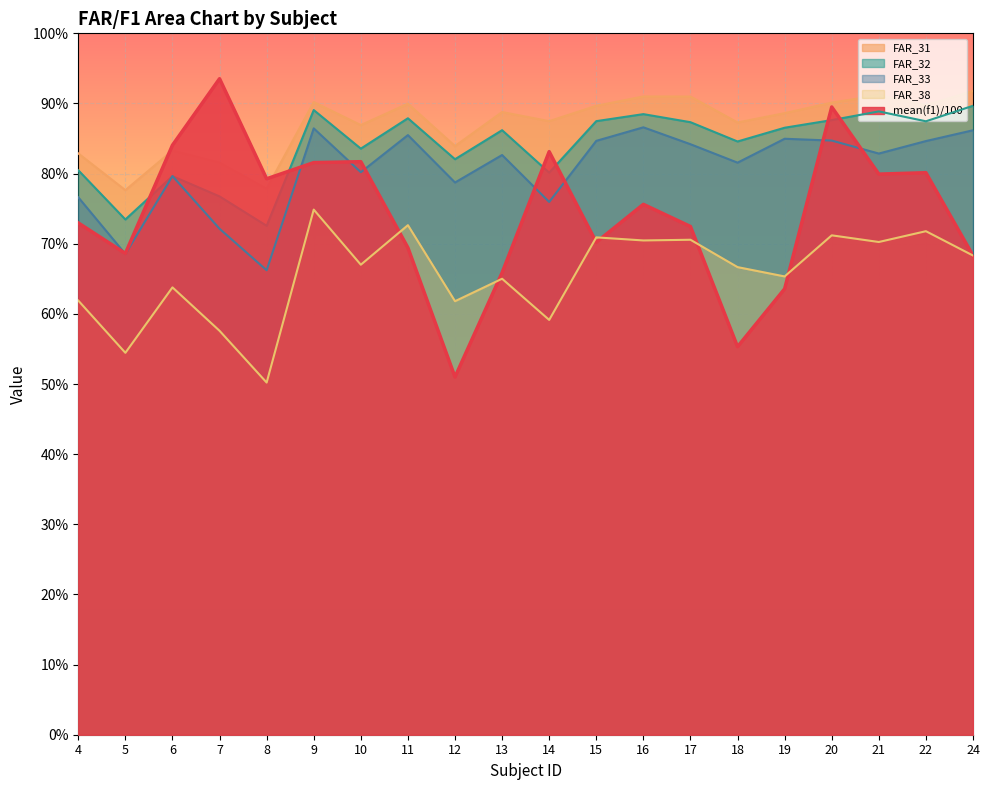

How many distinct data groups are displayed?

5